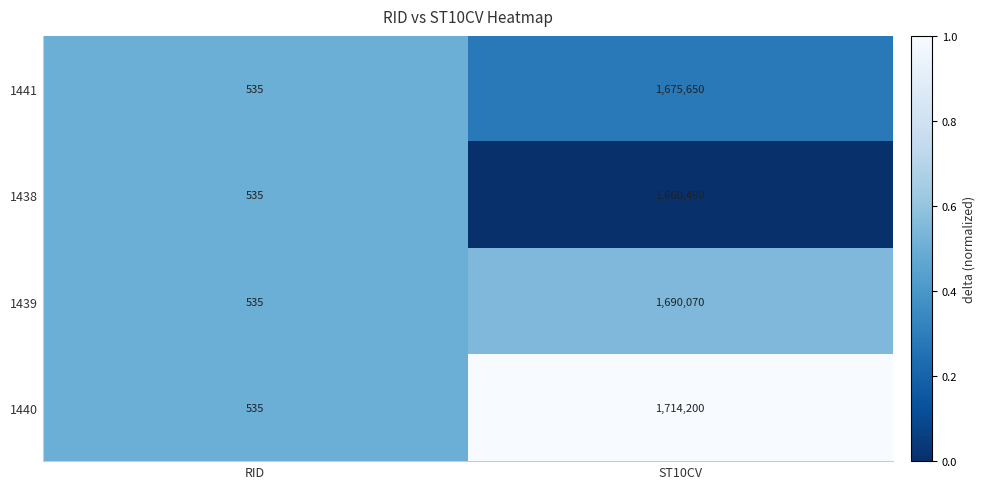

The 1440 series shows 1714200 at ST10CV. True or false?

True